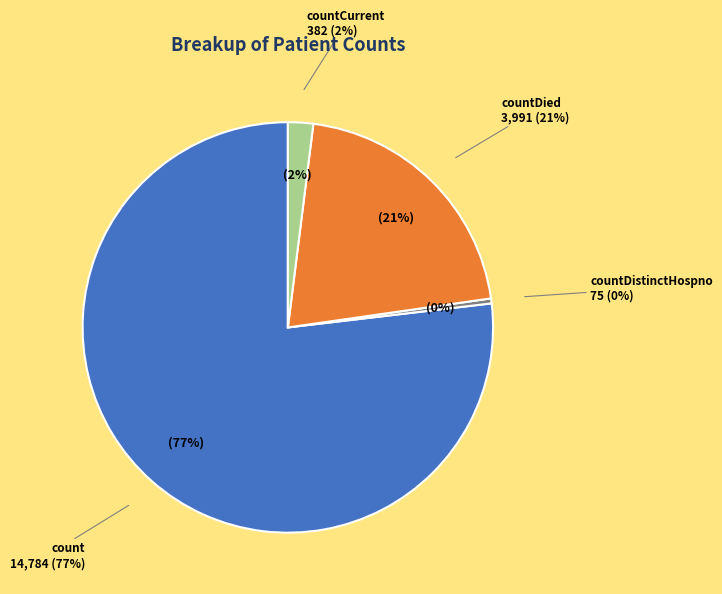

What percentage is the countDied slice, to the nearest percent?

21%